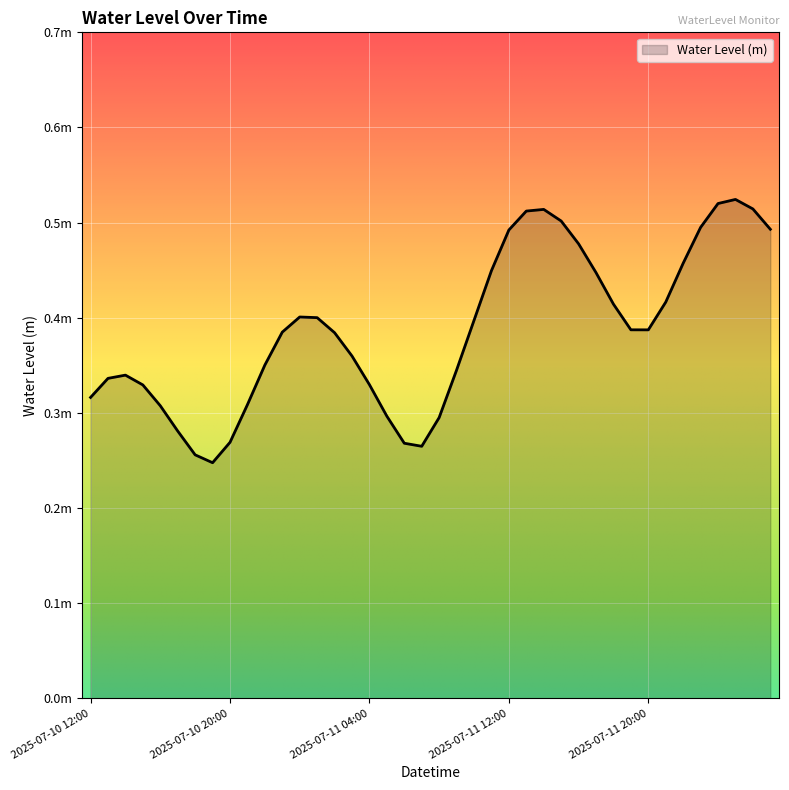

Does the chart display data point markers on the line(s)?

No